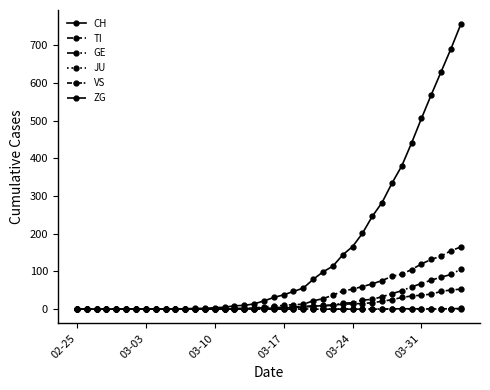

How many lines are shown in the chart?

6